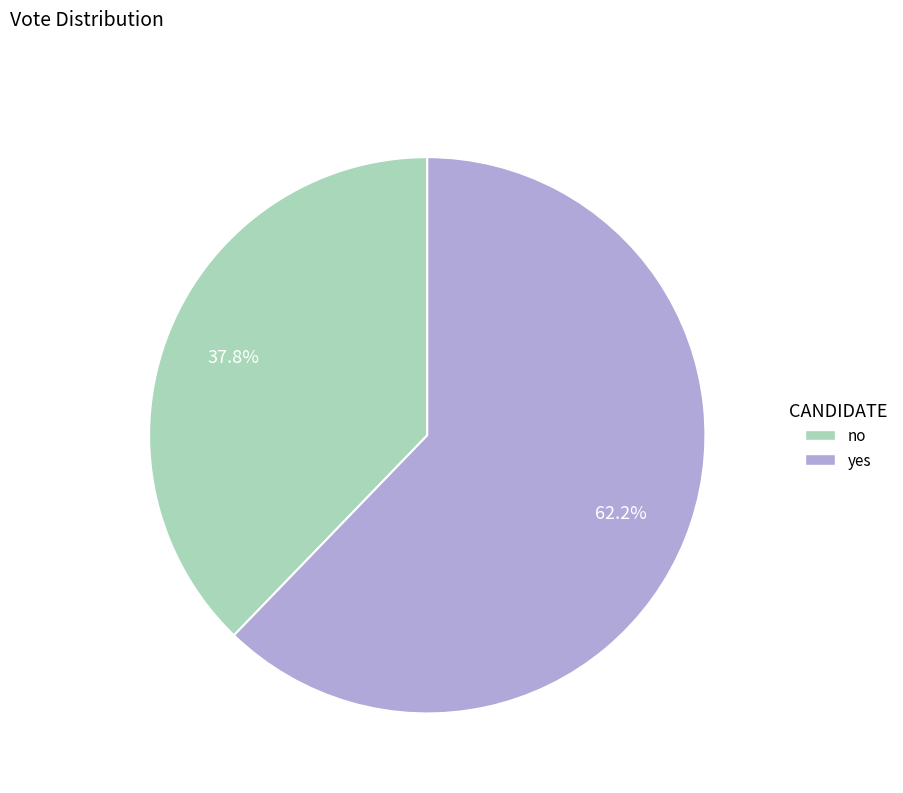

Rank the categories by value from highest to lowest.

yes, no